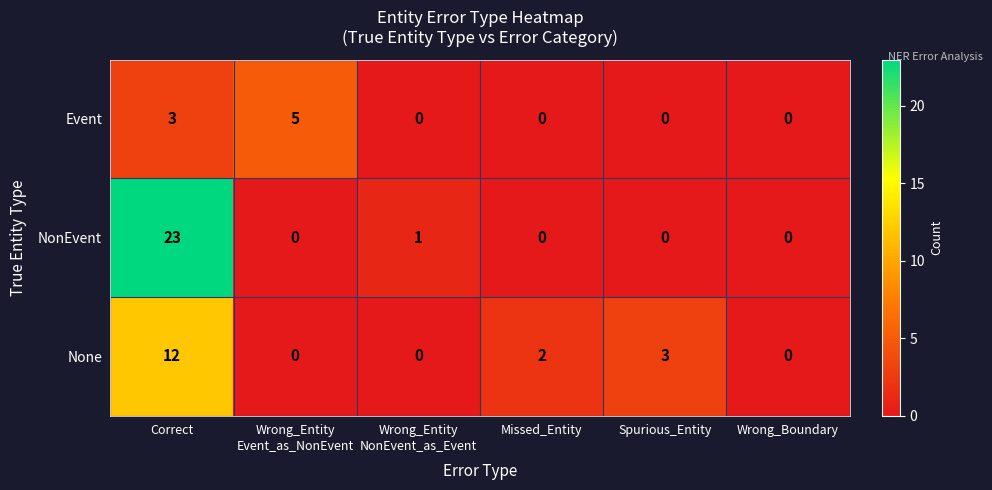

What is the difference between the maximum and minimum values in the NonEvent series?

23